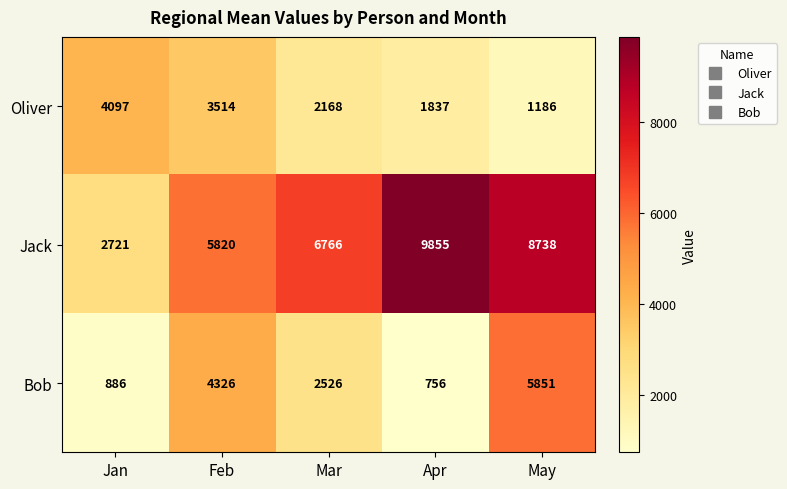

What is the greatest value displayed?

9855